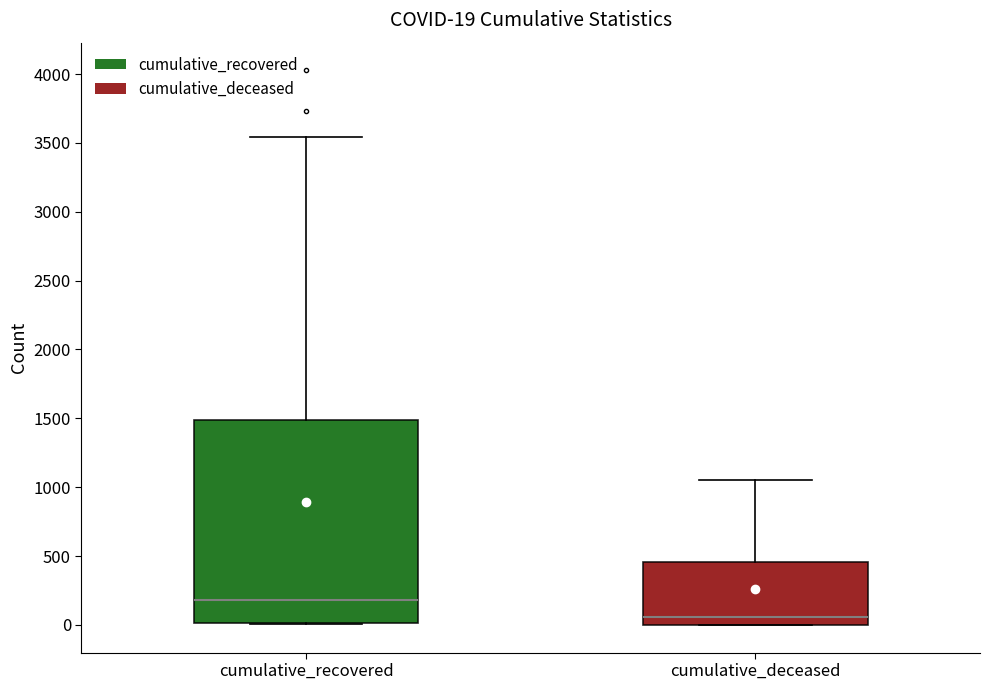

Which box has the lowest median line?

cumulative_deceased